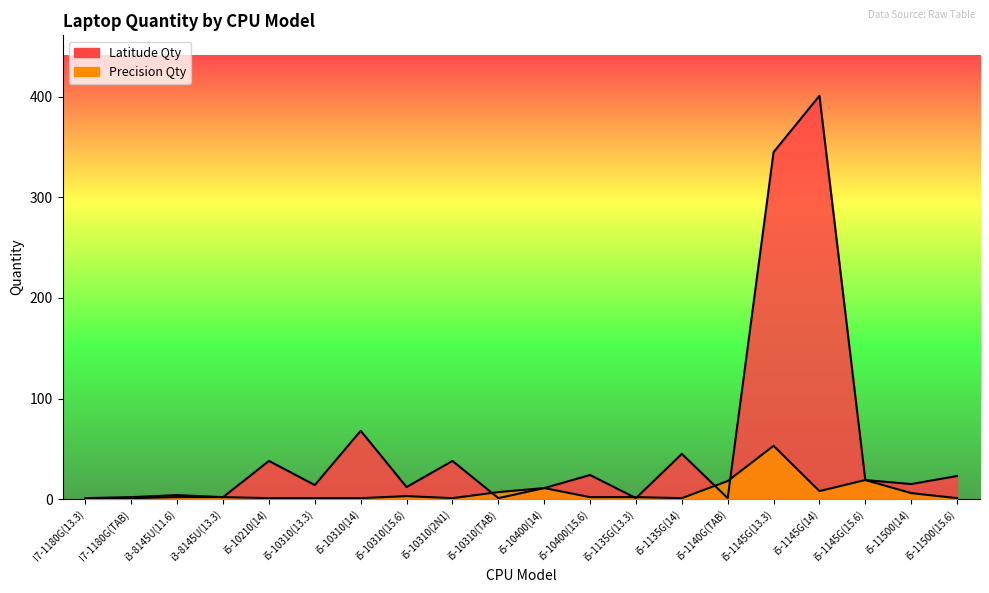

What is the difference between the maximum and minimum values in the Precision Qty series?

52